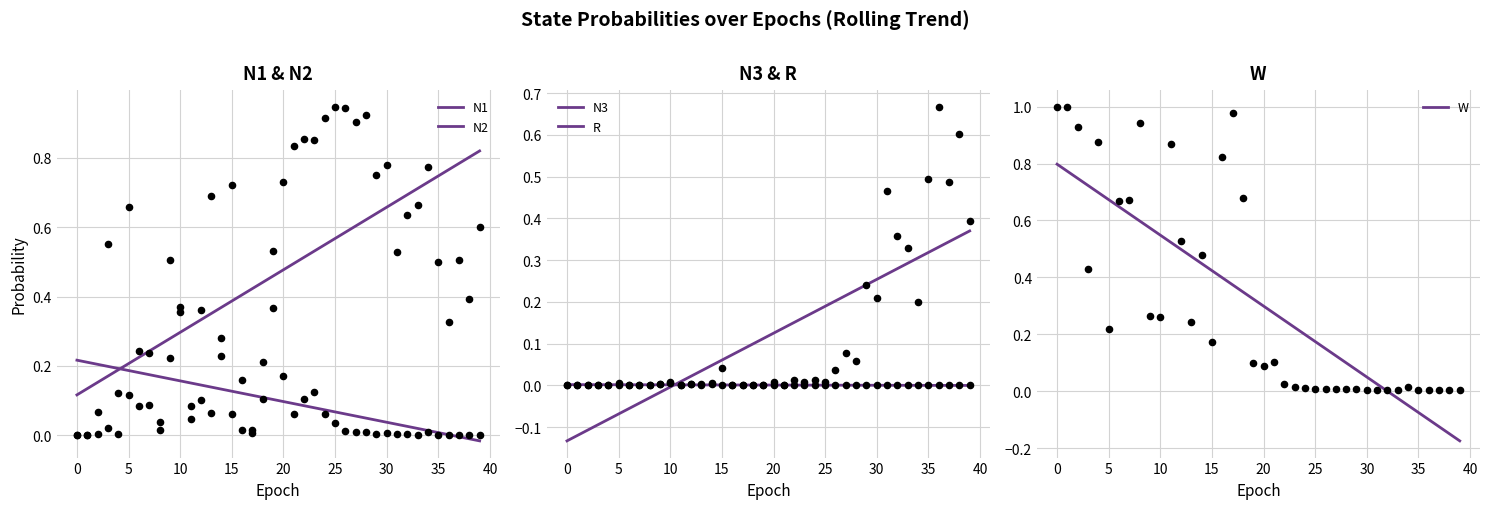

Which series reaches the maximum Y coordinate?

N2